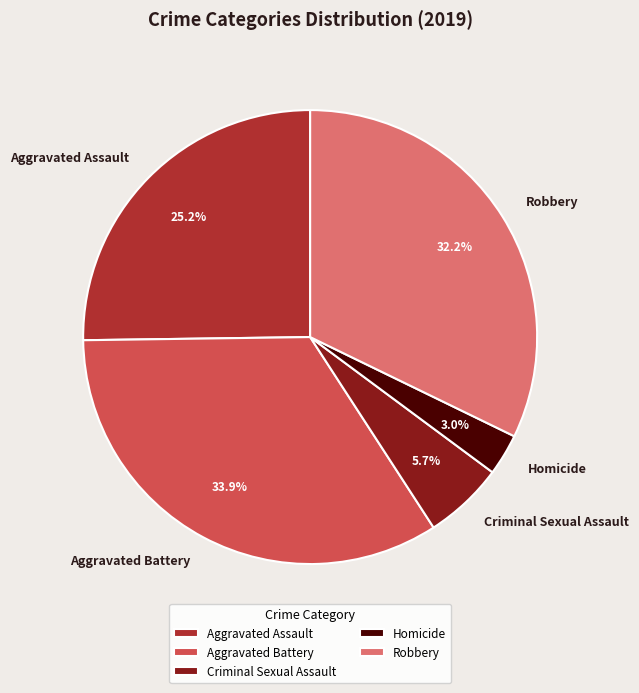

Approximately how many times larger is the value at Robbery compared to Aggravated Assault?

1.3